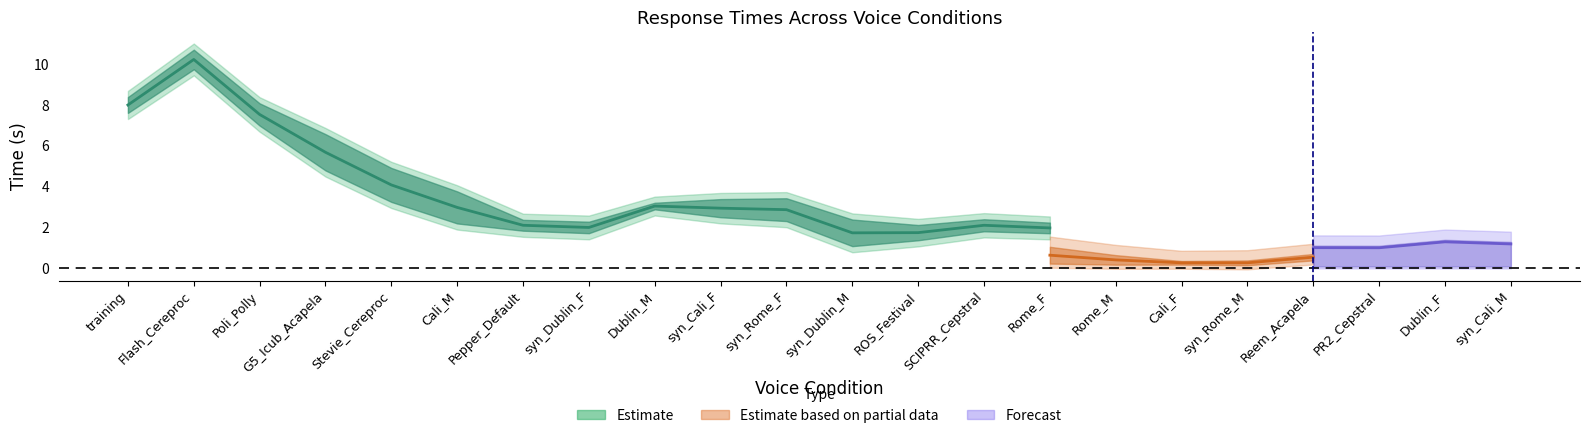

How many series are shown in this chart?

3